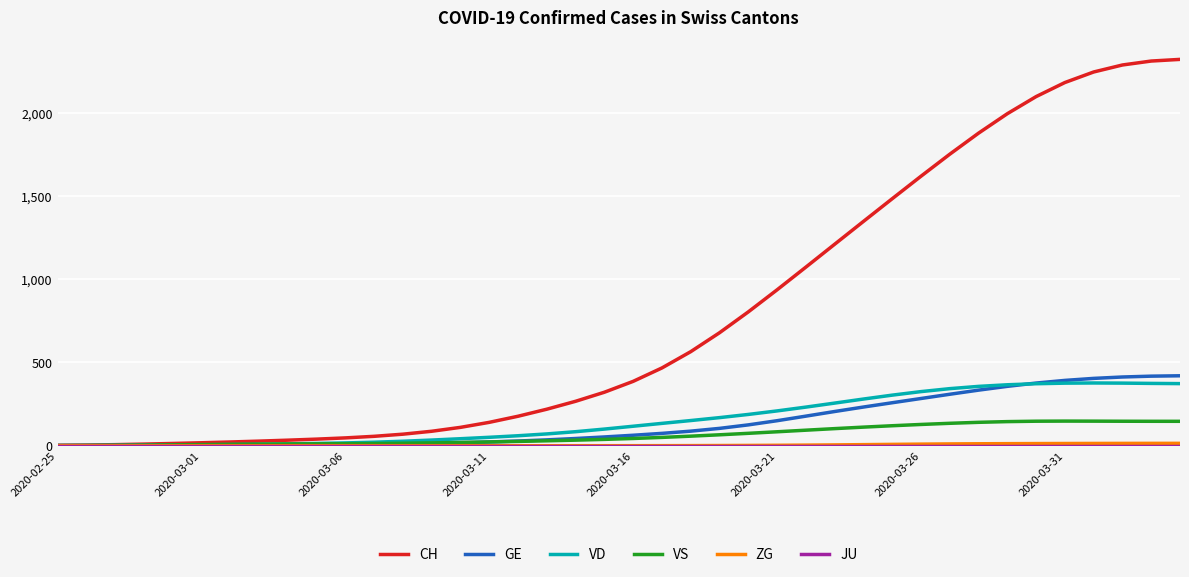

What is the sum of all GE values?

5450.0